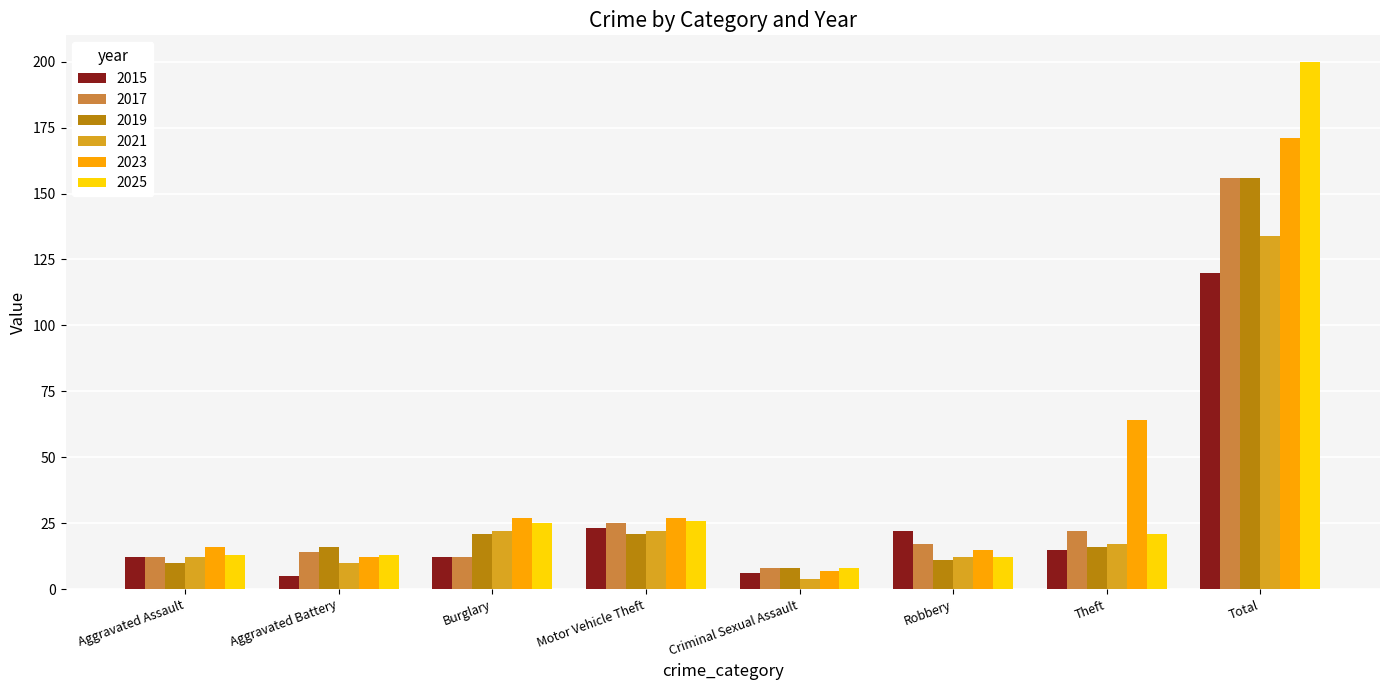

What is the minimum value for 2021?

4